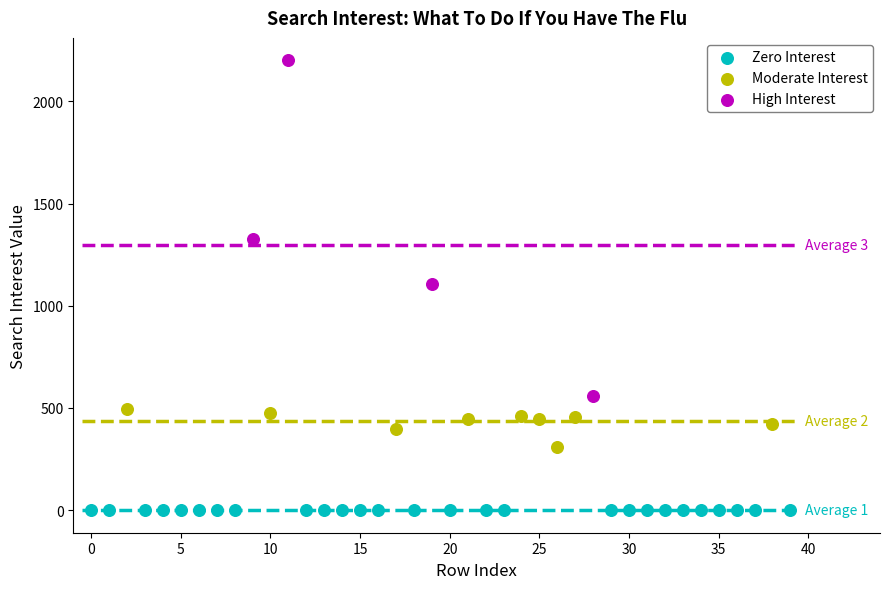

Which series contains the lowest Y value?

Zero Interest